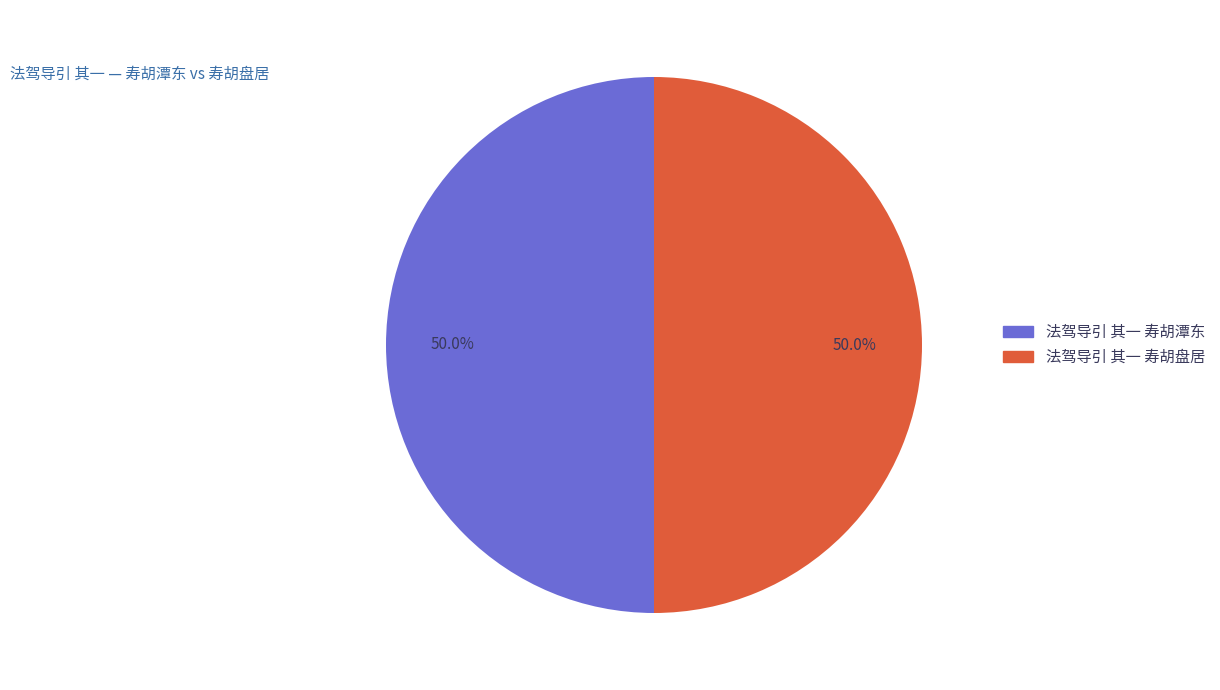

To the nearest percent, what portion does 法驾导引 其一 寿胡潭东 represent?

50%